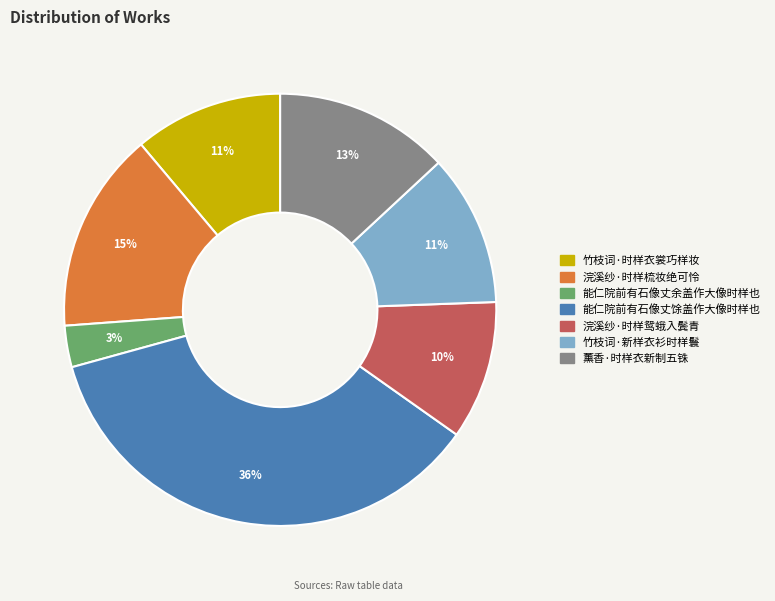

What is the largest slice in the pie chart?

能仁院前有石像丈馀盖作大像时样也